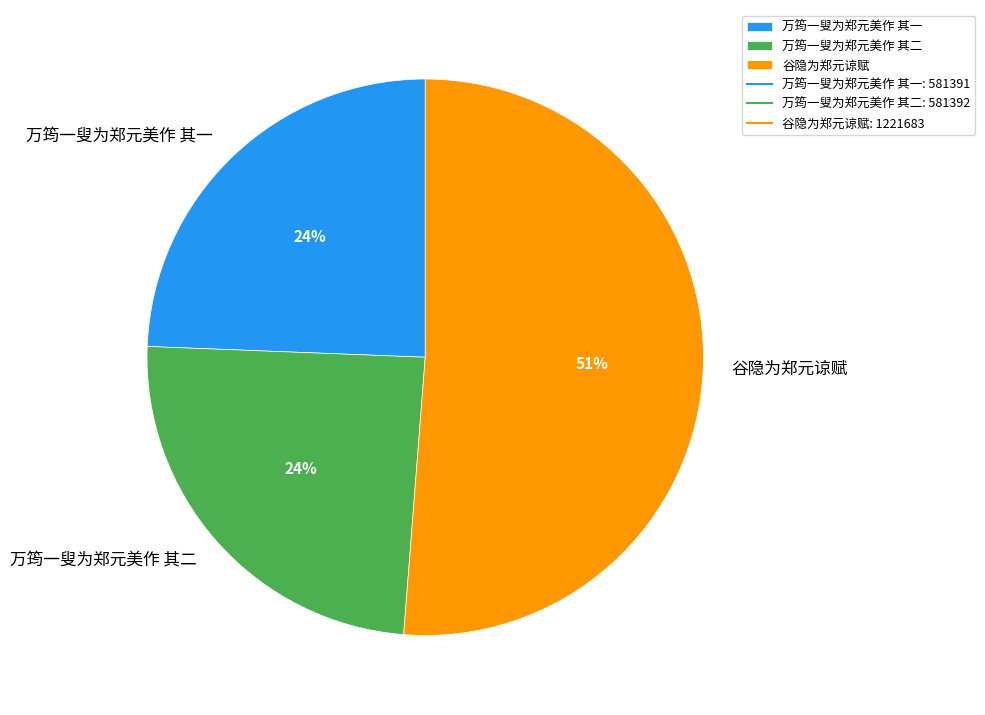

What percentage is the 万筠一叟为郑元美作 其一 slice, to the nearest percent?

24%